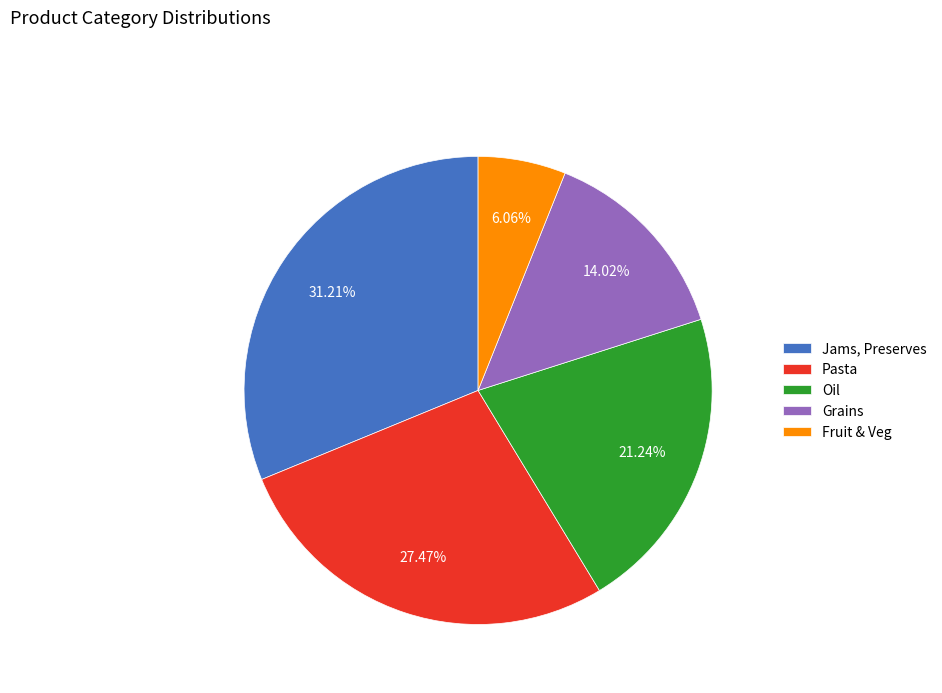

Which slice is the largest?

Jams, Preserves